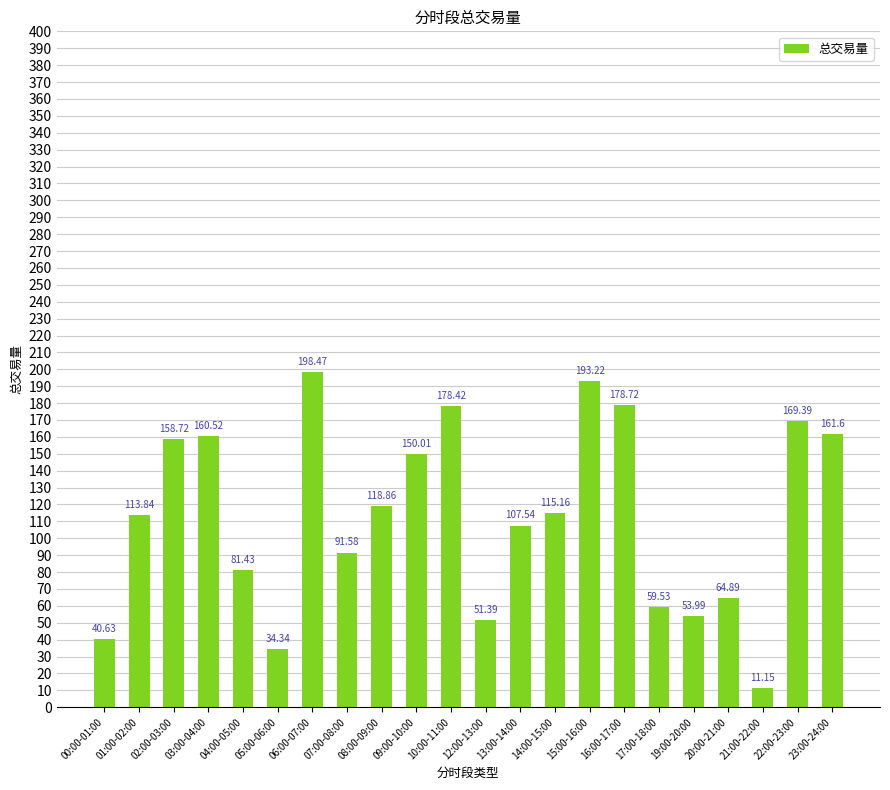

The chart shows a value of 51.4 at 12:00-13:00. True or false?

True